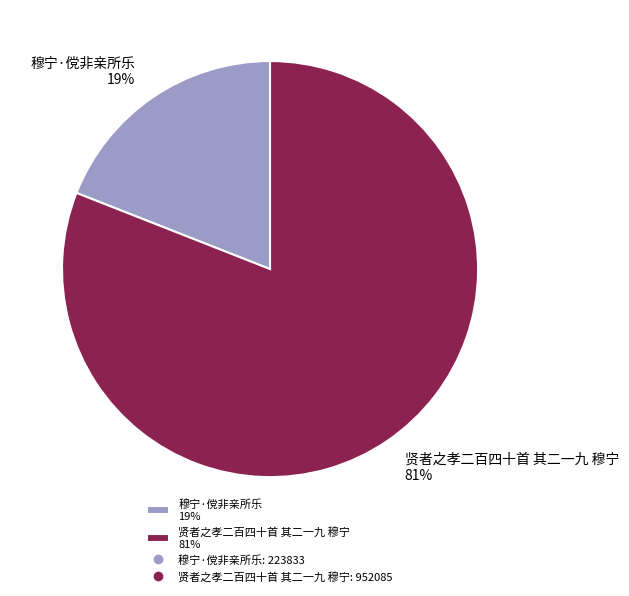

Is the sum of 穆宁·傥非亲所乐 19% and 贤者之孝二百四十首 其二一九 穆宁 81% greater than half?

Yes